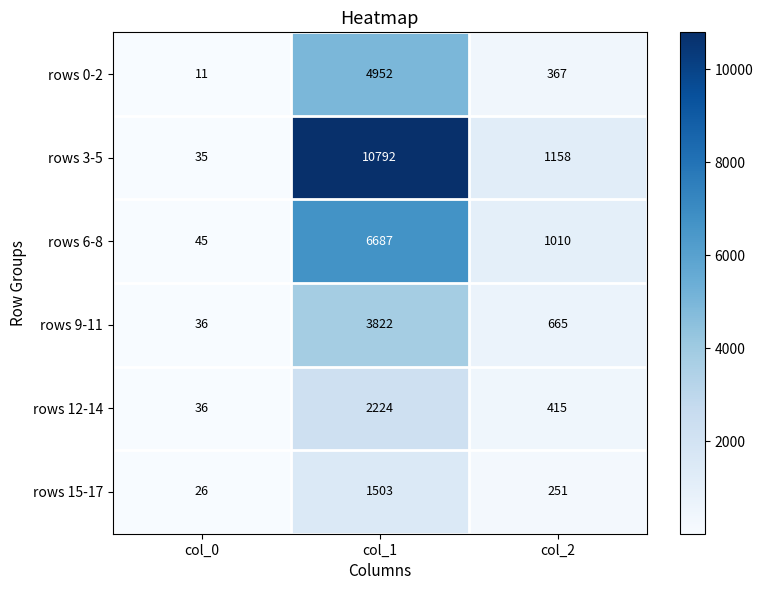

At which category is the sum across all series the highest?

col_1